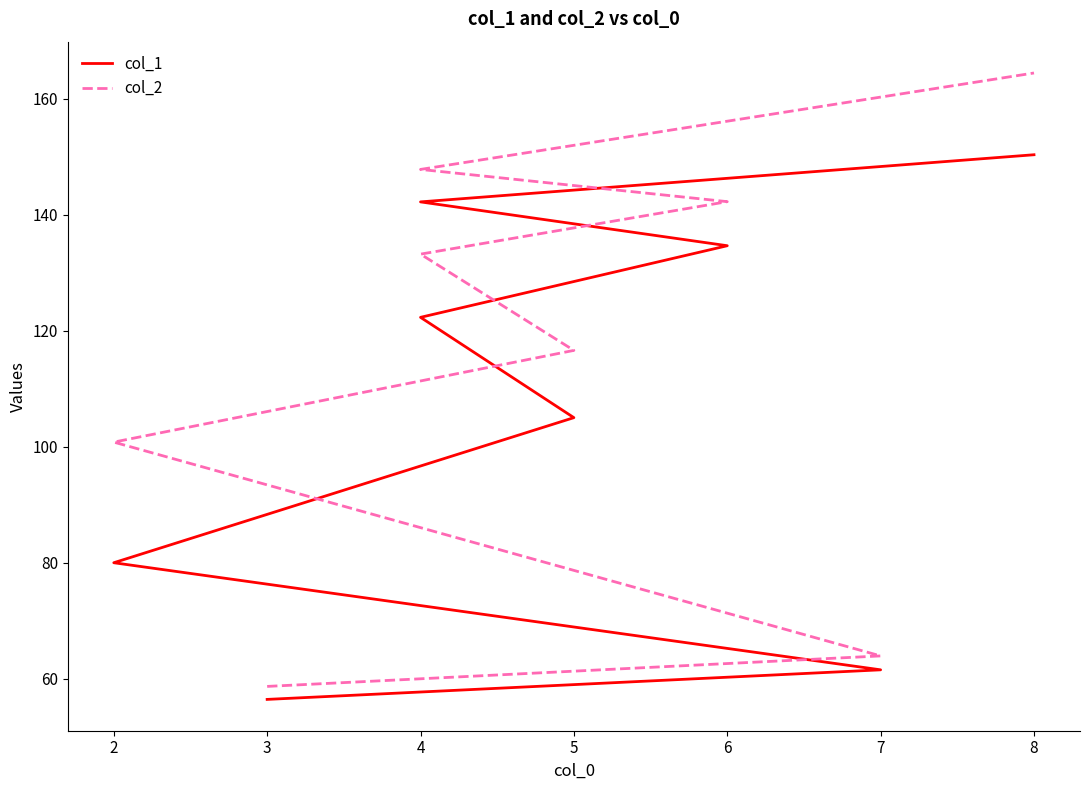

Is it true that col_1 equals 35.7 at 7?

False